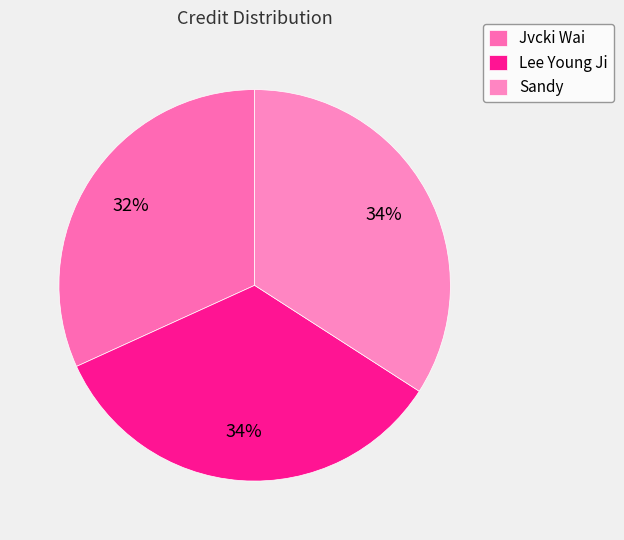

What is the smallest slice in the pie chart?

Jvcki Wai